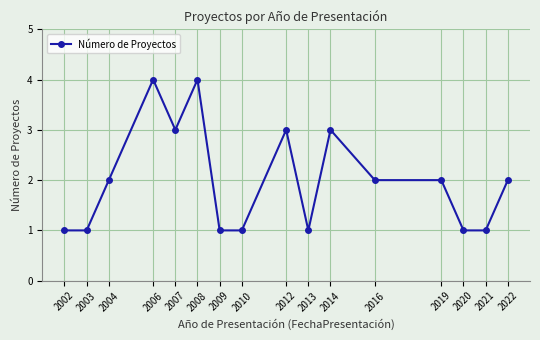

What value does the data have at 2007?

3